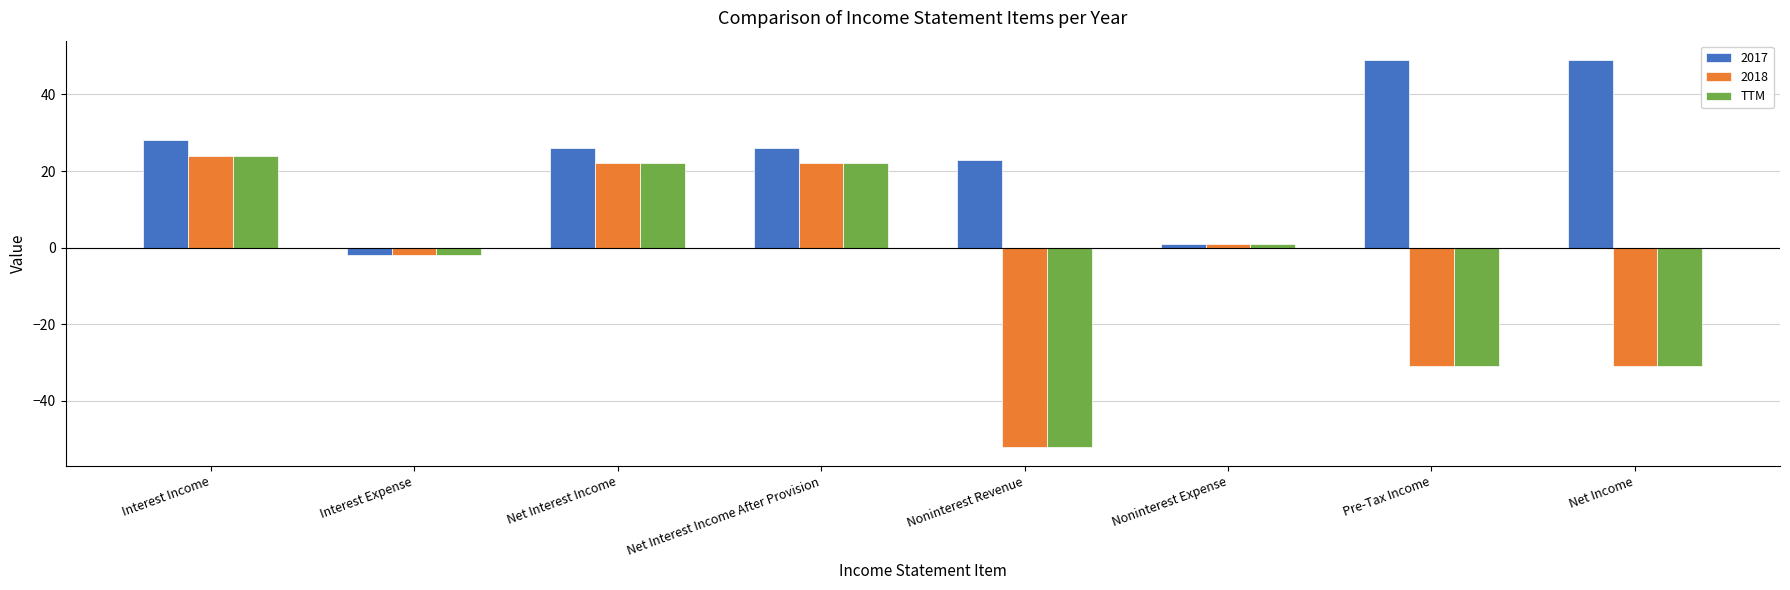

At which label is 2018 closest to -14?

Interest Expense